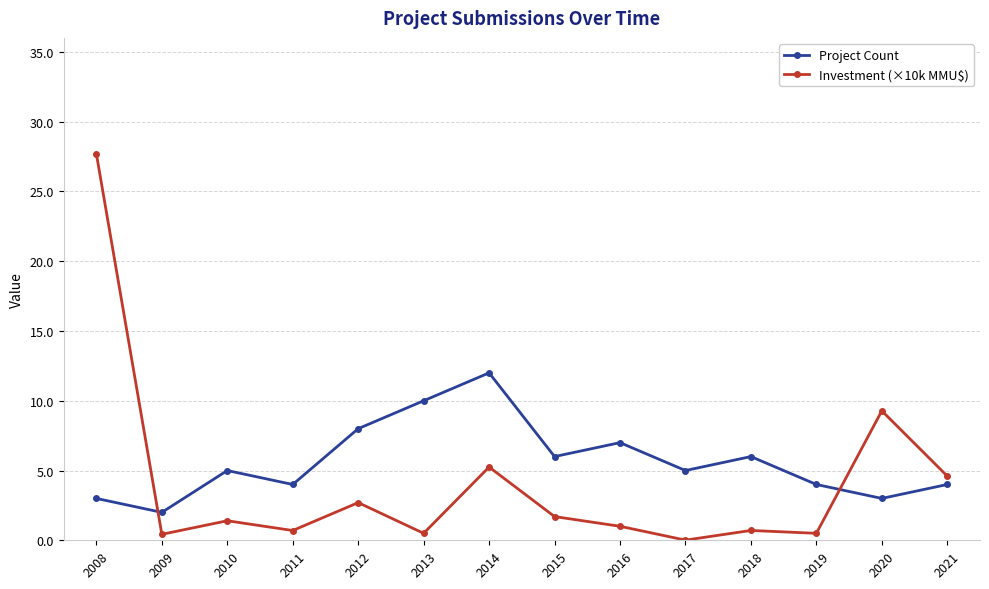

In Project Count, how many points are higher than both neighbors (excluding endpoints)?

4